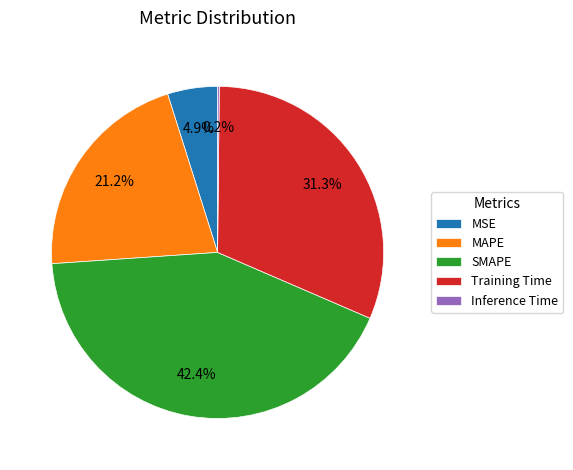

Between MSE and MAPE, which is larger?

MAPE